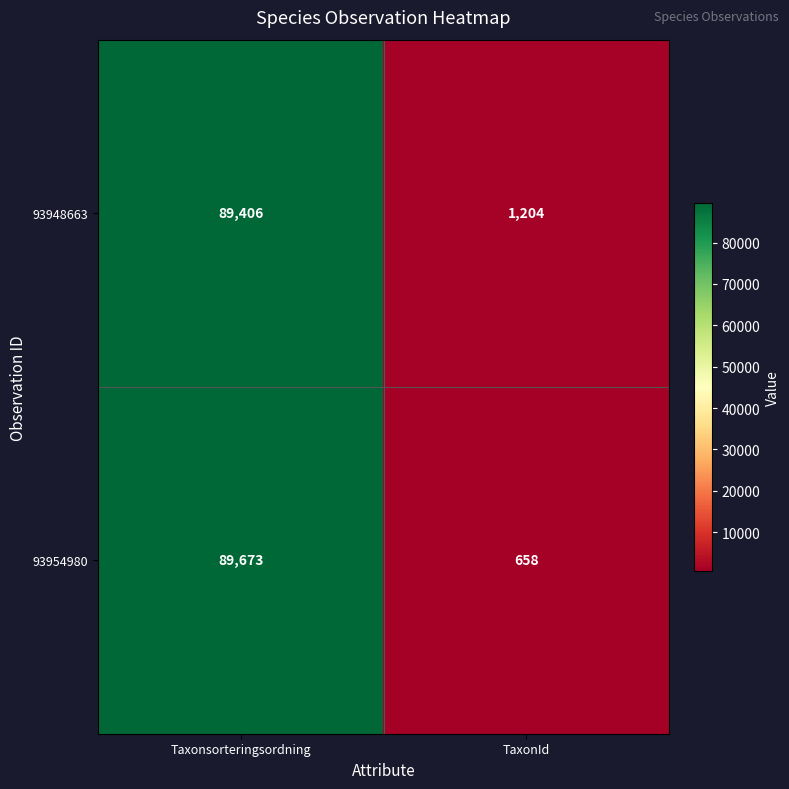

What is the difference between the 93954980 values at TaxonId and Taxonsorteringsordning?

89015